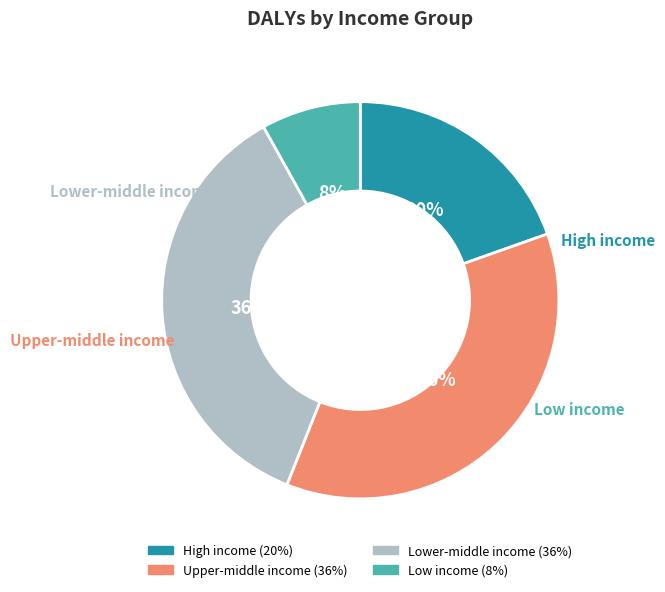

Is Upper-middle income the majority of the pie?

No